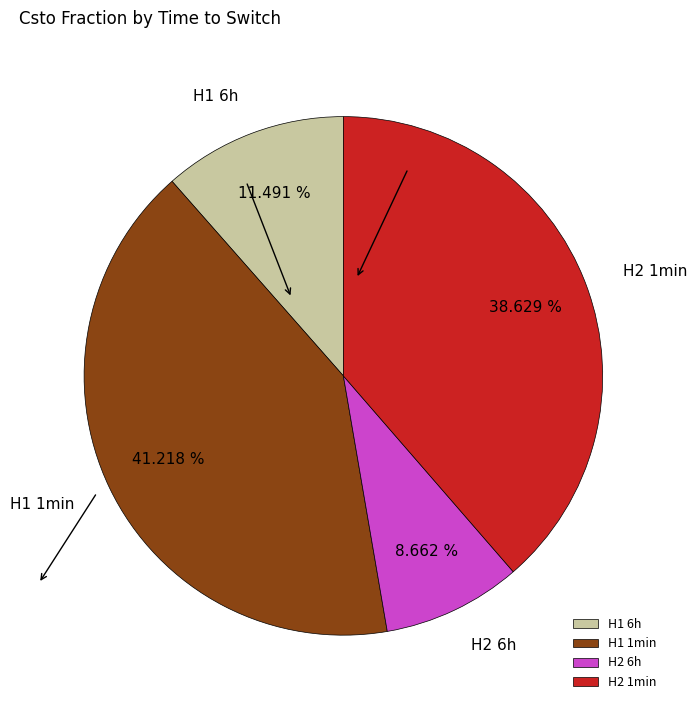

To the nearest percent, what is the combined percentage of H1 1min and H2 6h?

50%